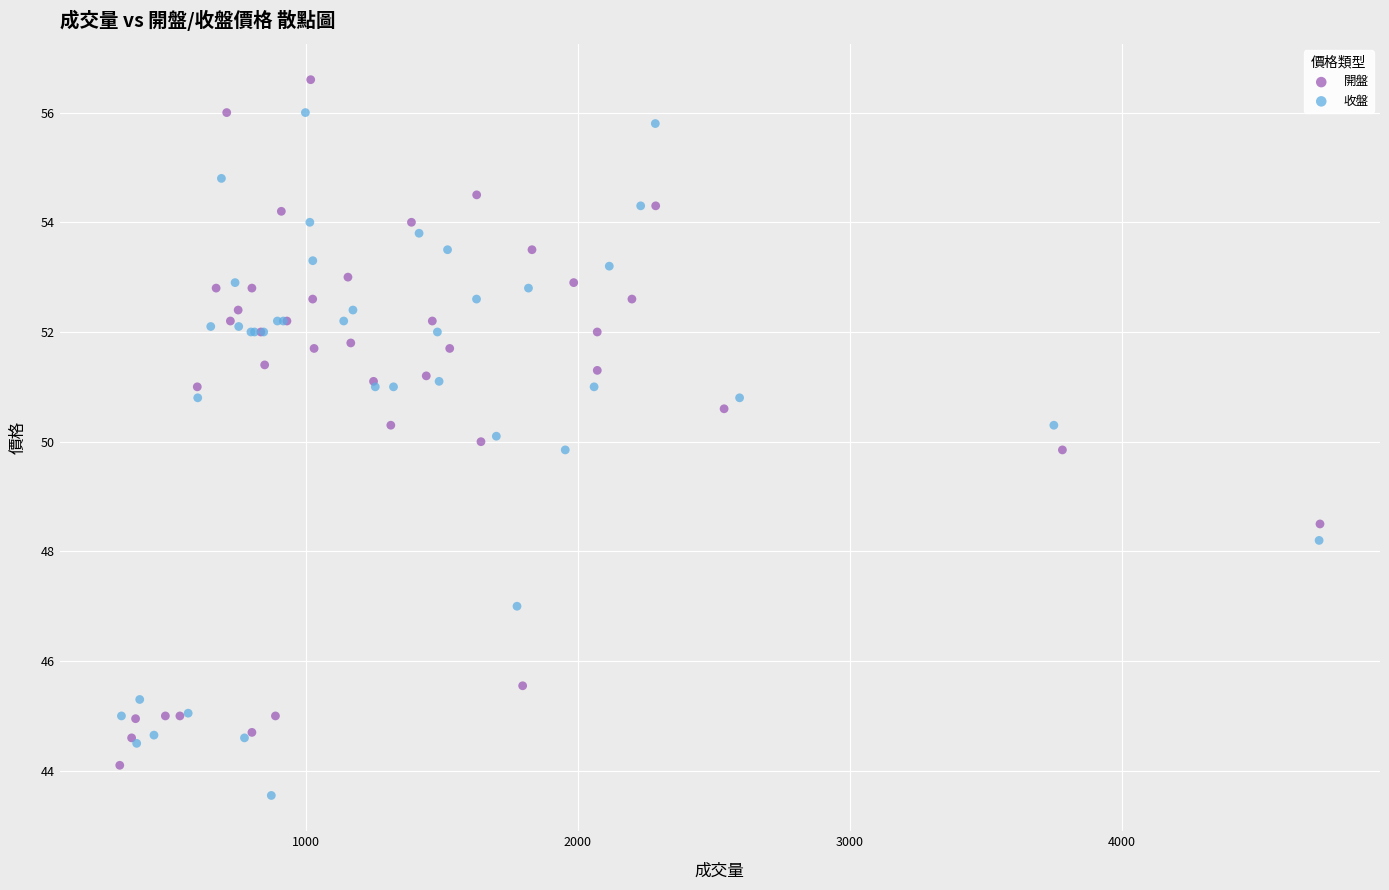

Which series reaches the maximum Y coordinate?

開盤